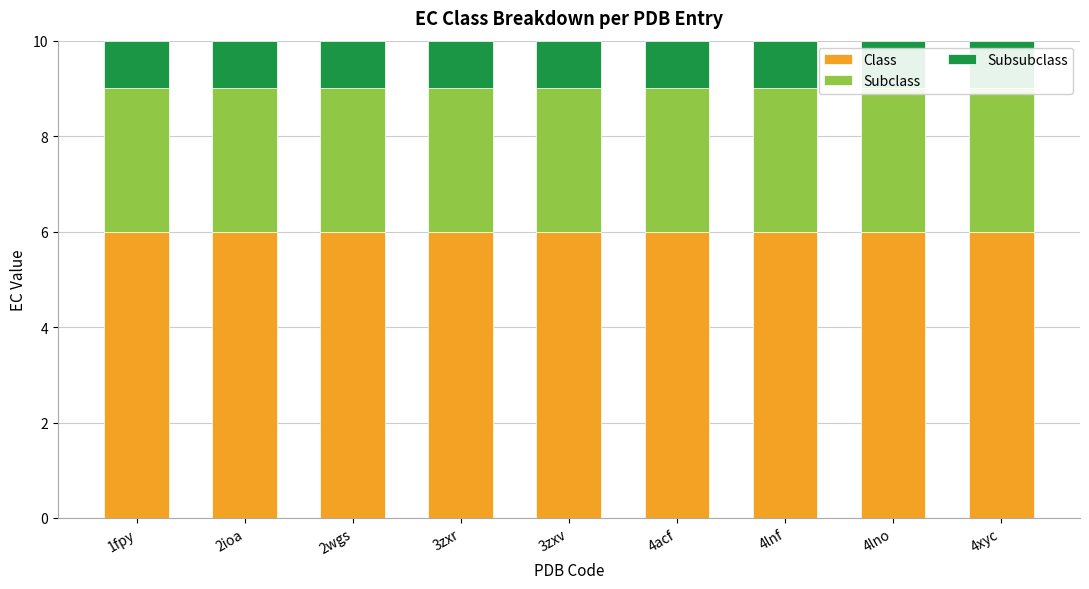

How many bars are there in each group?

3